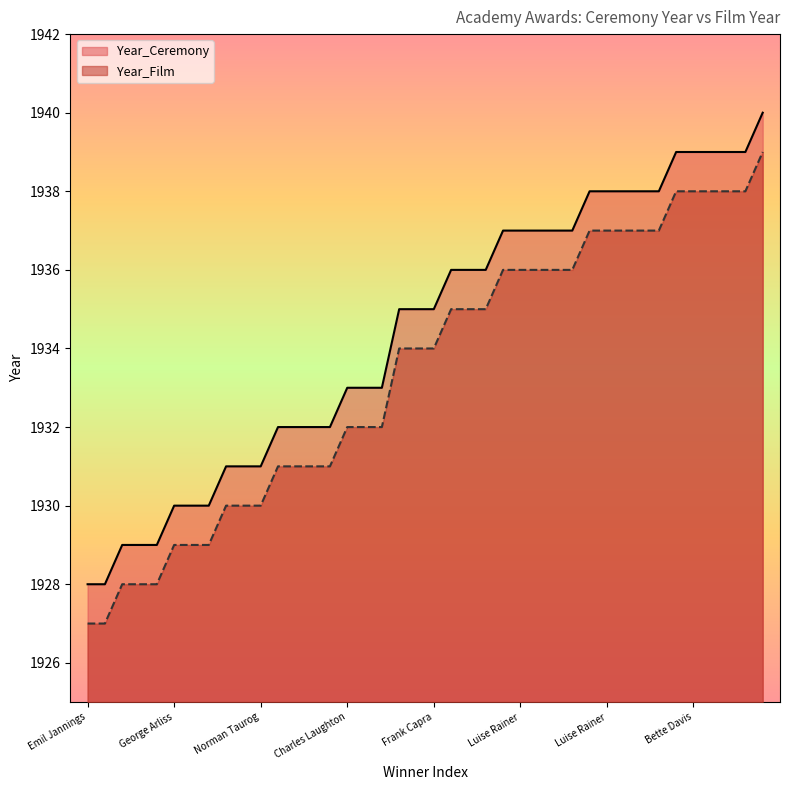

What is the label of the 22nd point from the right?

Clark Gable